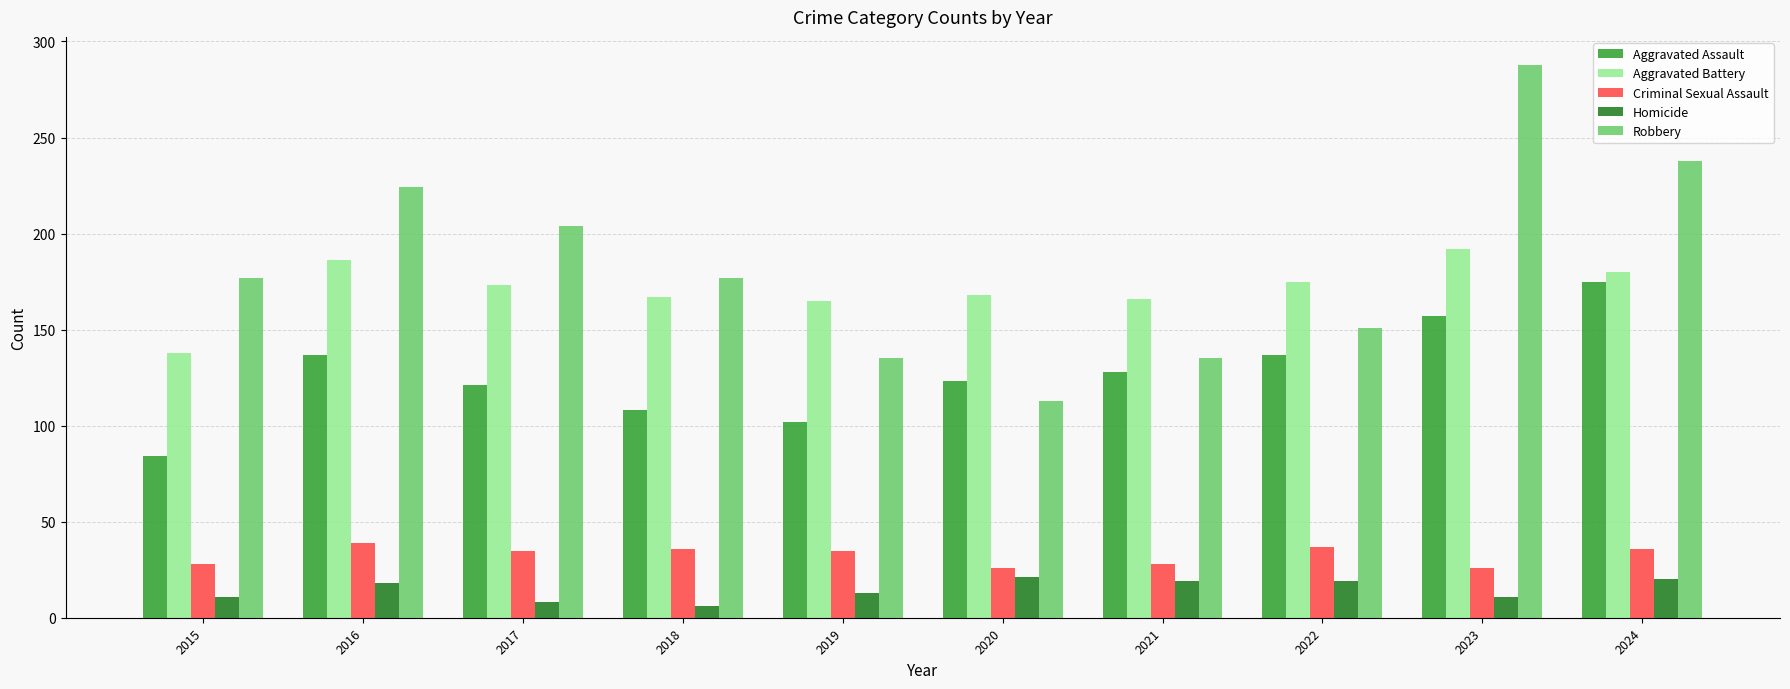

What is the maximum value for Homicide?

21